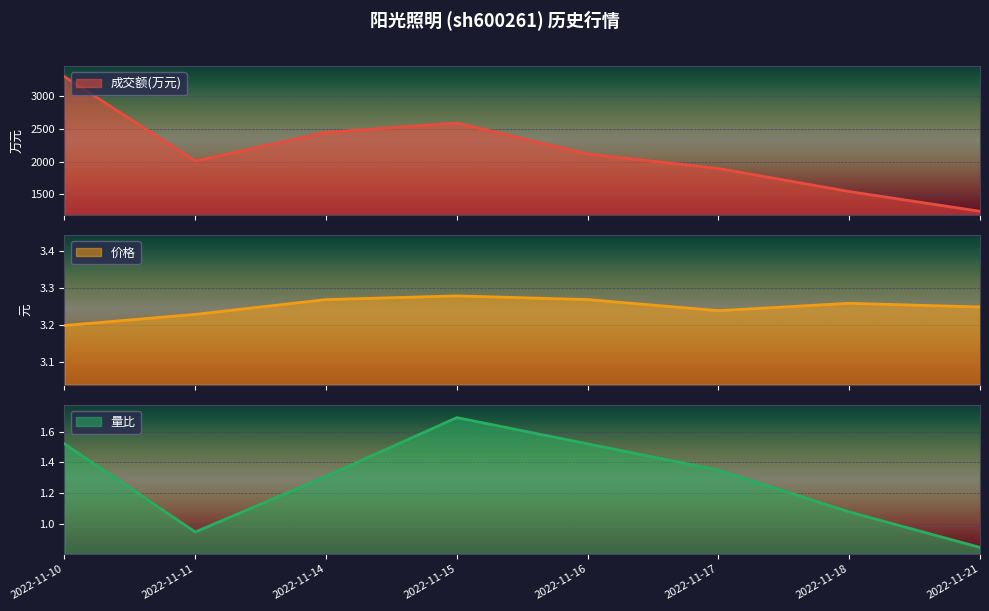

At which category is the sum across all series the highest?

2022-11-10